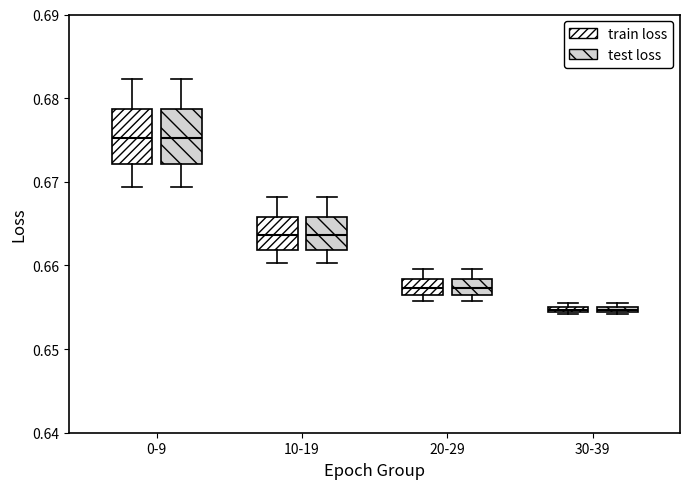

Where does the lower whisker of the box for 0-9 (train loss) end on the y-axis? The values are not printed on the chart, so give them approximately, as read against the axis.

0.669